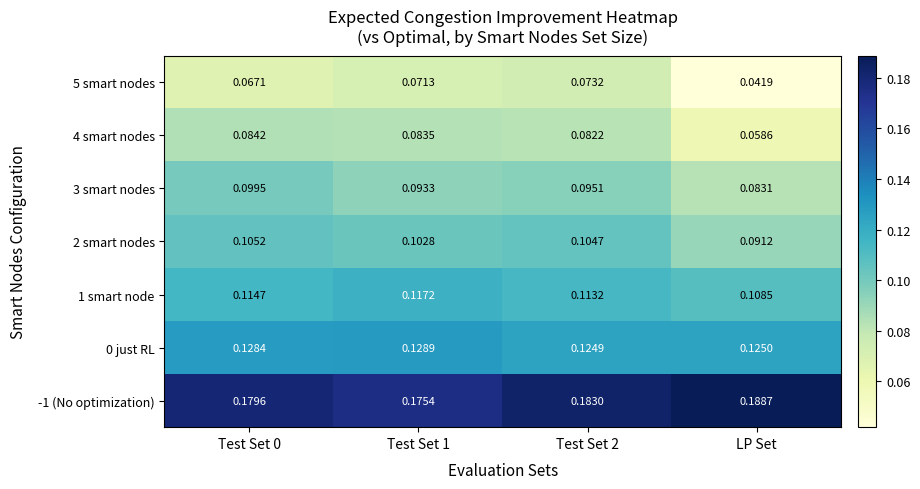

Which label corresponds to the largest value in the chart?

LP Set